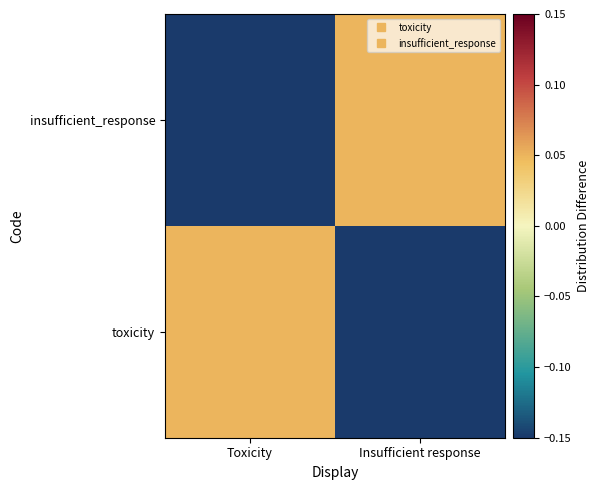

Between Insufficient response and Toxicity, which is larger?

Toxicity